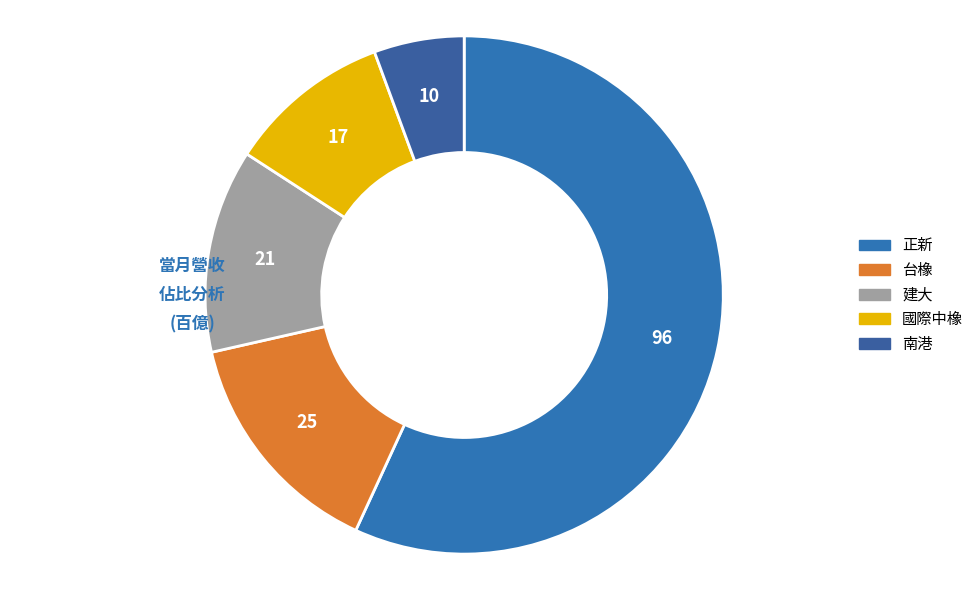

Count the number of slices in the pie.

5